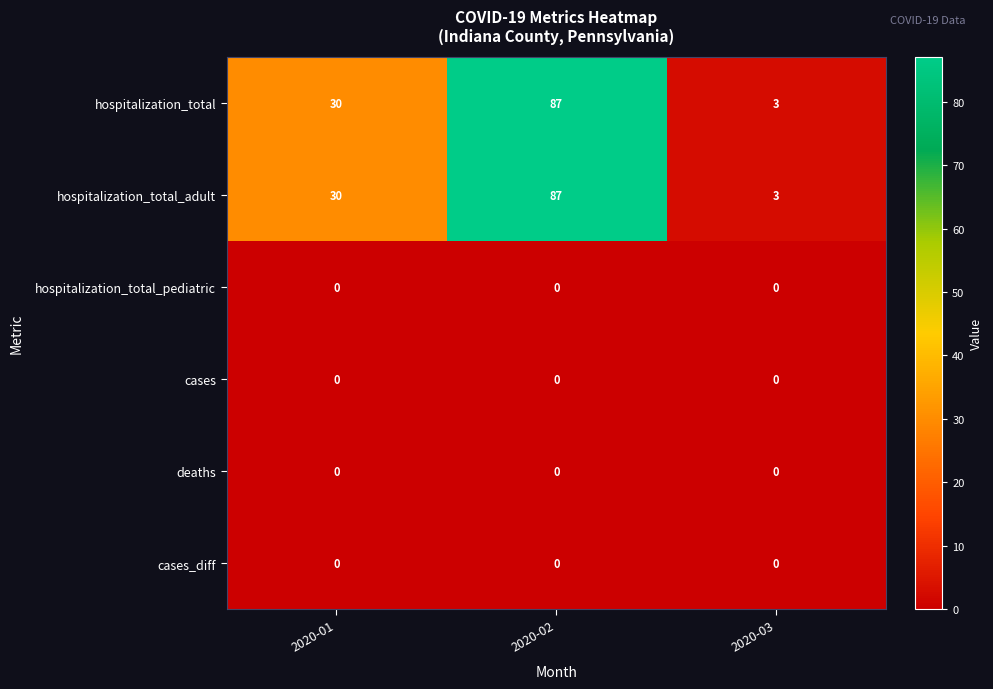

At which label is hospitalization_total_adult closest to 45?

2020-01